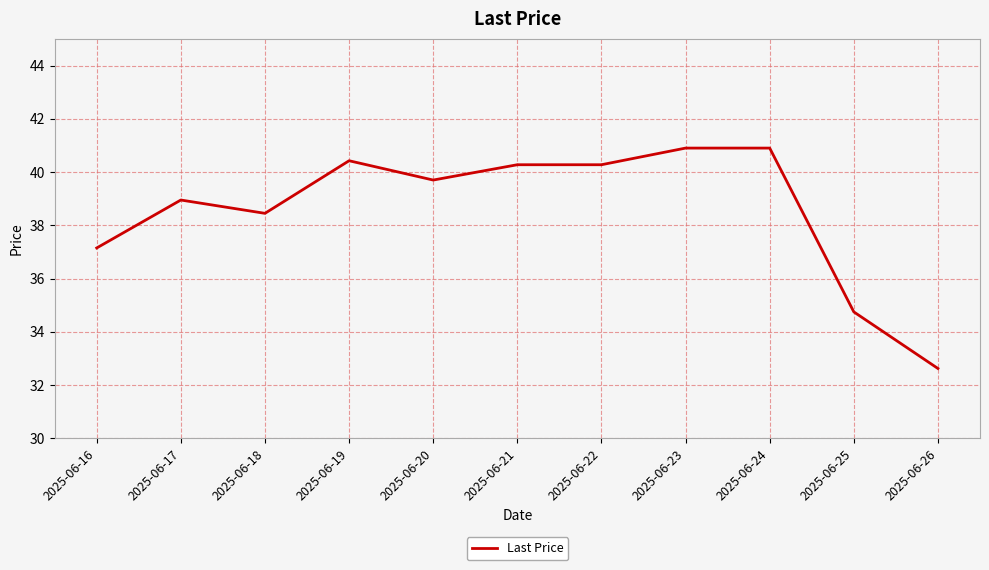

Which category has the lowest value across all series?

2025-06-26